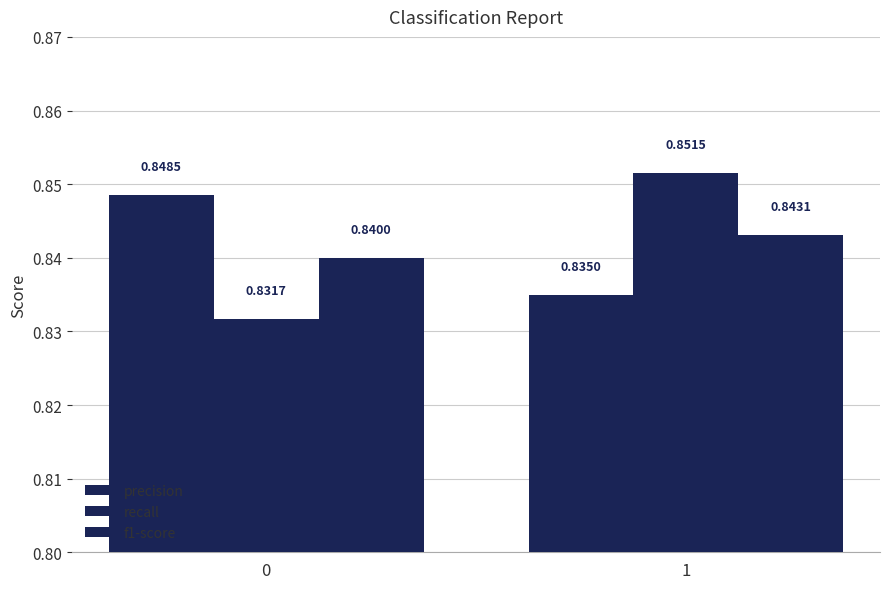

How many data points does each series have?

2